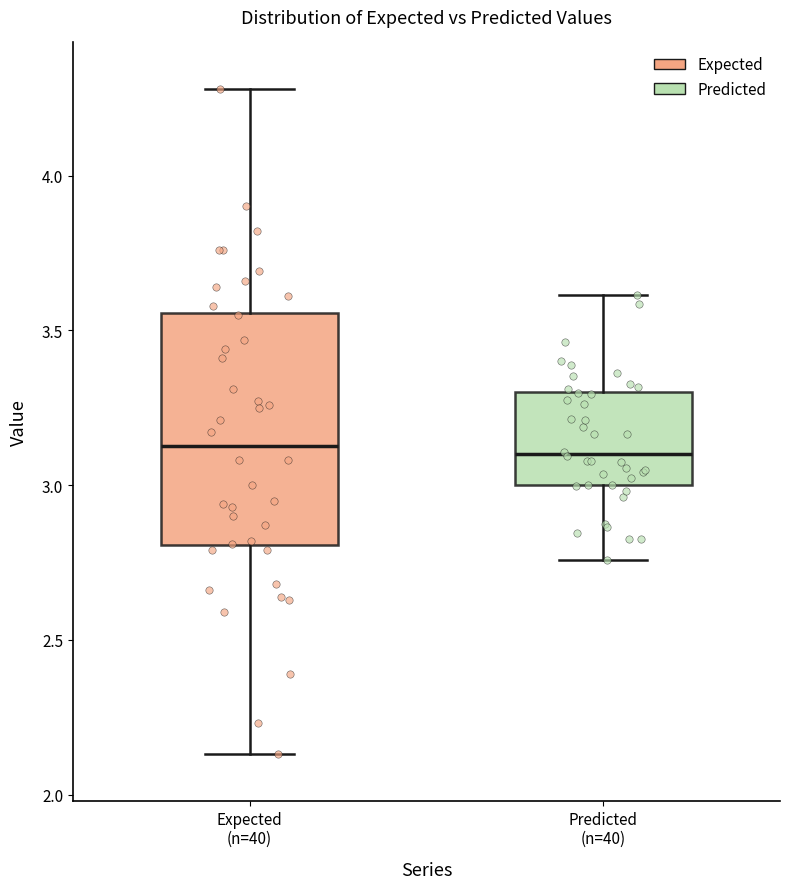

Reading left to right, transcribe this box plot: for each box, give where its median line is, the range the box spans, and where its two whiskers end, as read against the y-axis. The values are not printed on the chart, so give them approximately, as read against the axis.

Expected (n=40): median 3.15, box 2.80 to 3.55, whiskers 2.15 to 4.30
Predicted (n=40): median 3.10, box 3.00 to 3.30, whiskers 2.75 to 3.60